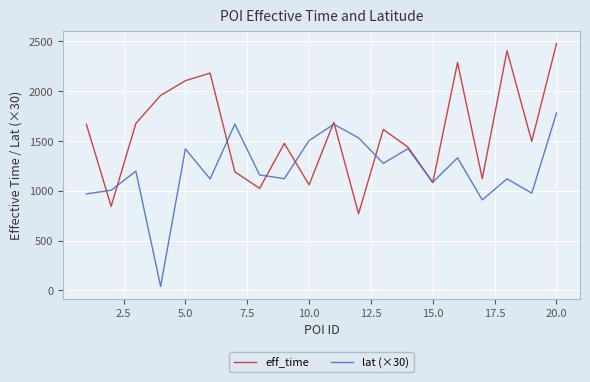

List the series in order of their overall mean, highest first.

eff_time, lat (×30)